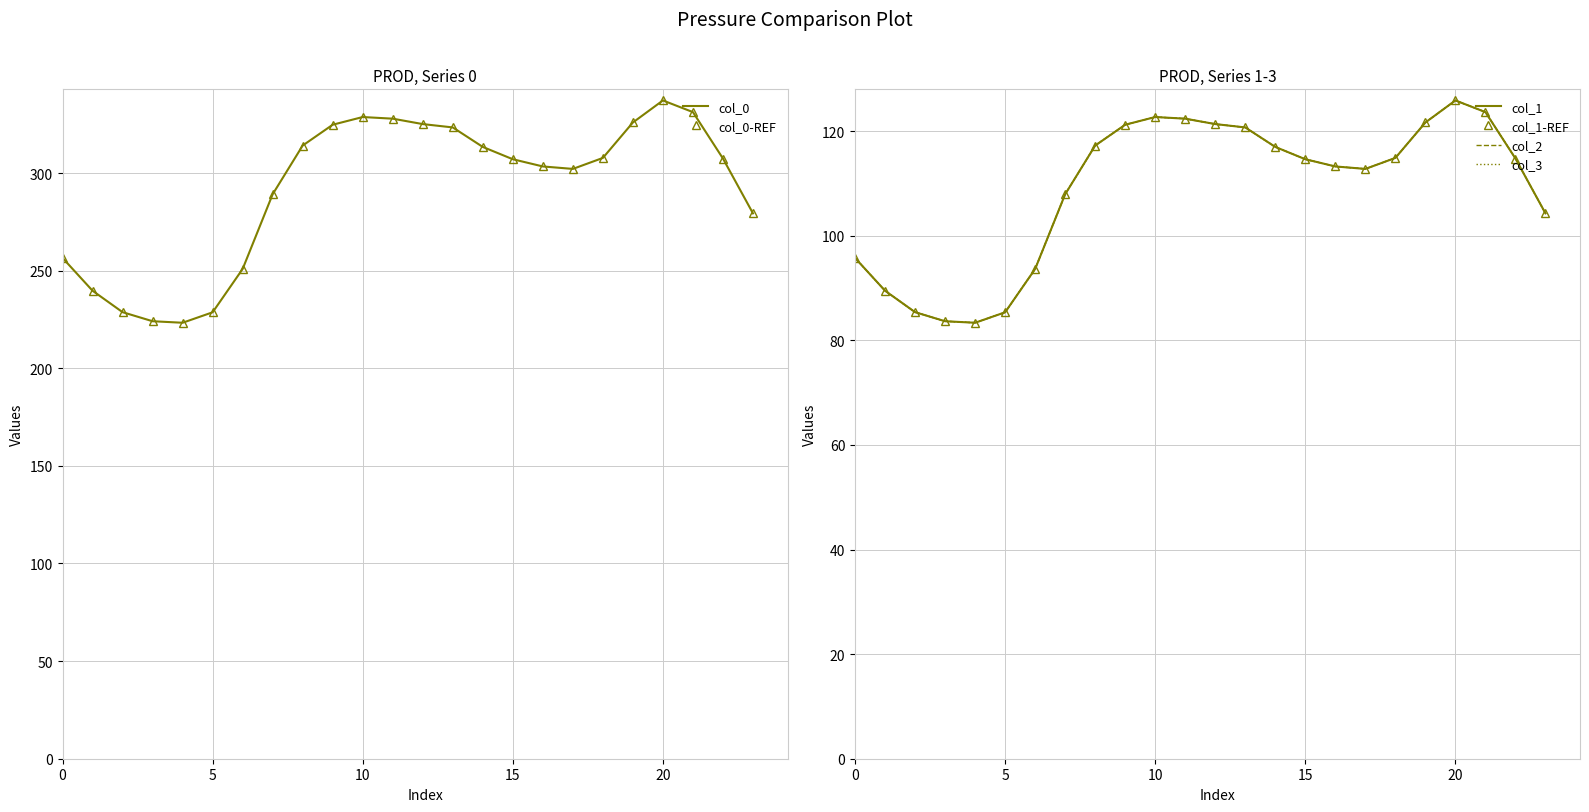

Which series changed the most between 20 and 22?

col_0